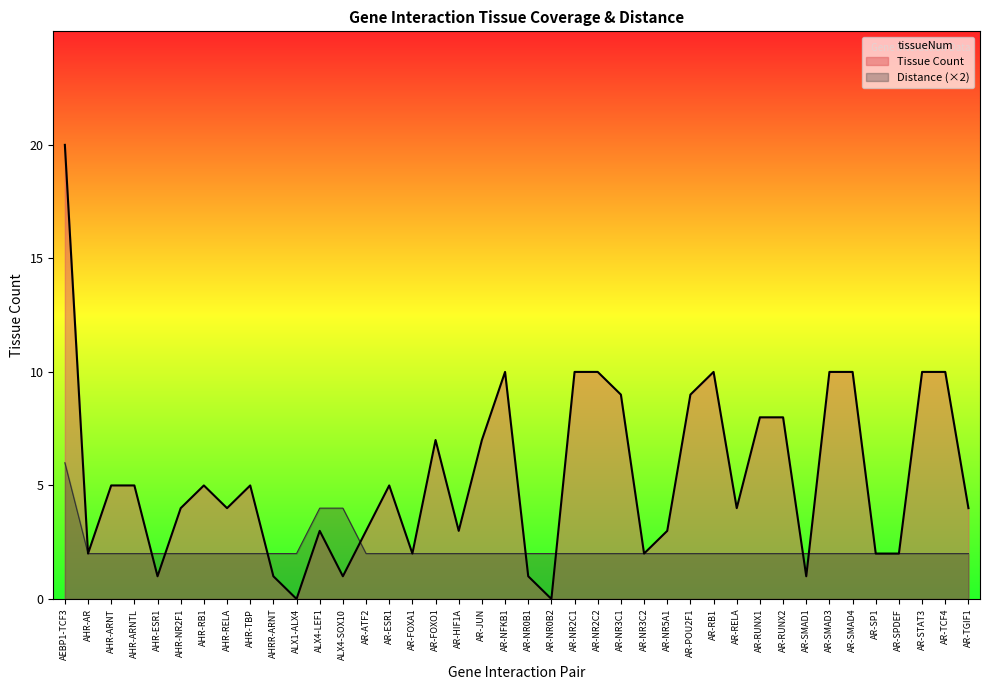

What is the difference between the maximum and minimum values in the tissueNum series?

20